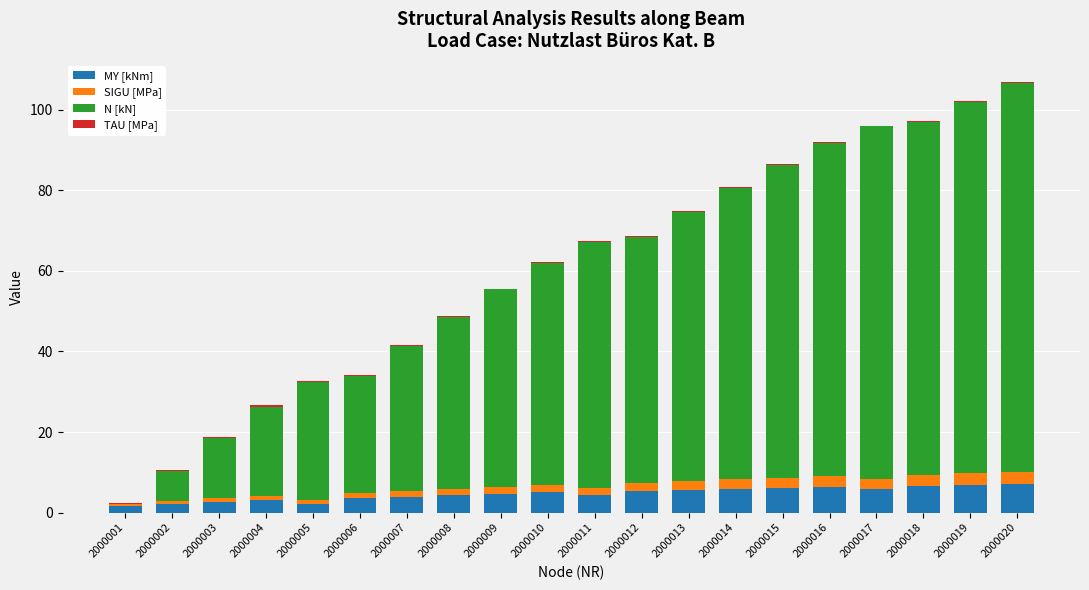

What is the highest value of the MY [kNm] series?

7.1